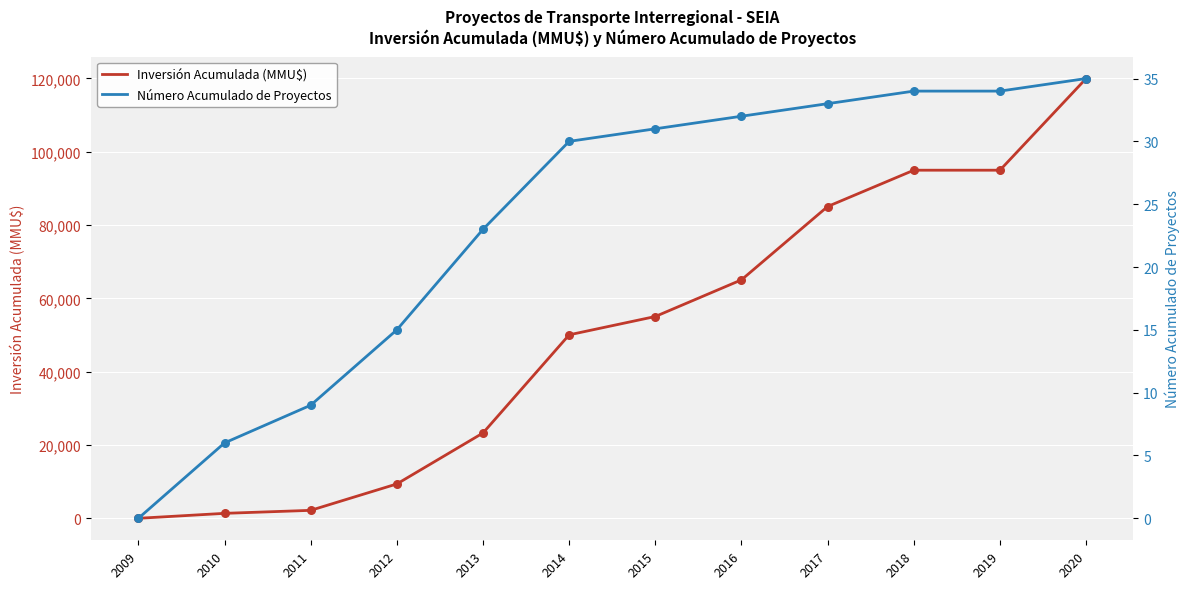

Is the value of Número Acumulado de Proyectos at 2010 greater than the value of Inversión Acumulada (MMU$) at 2010?

No